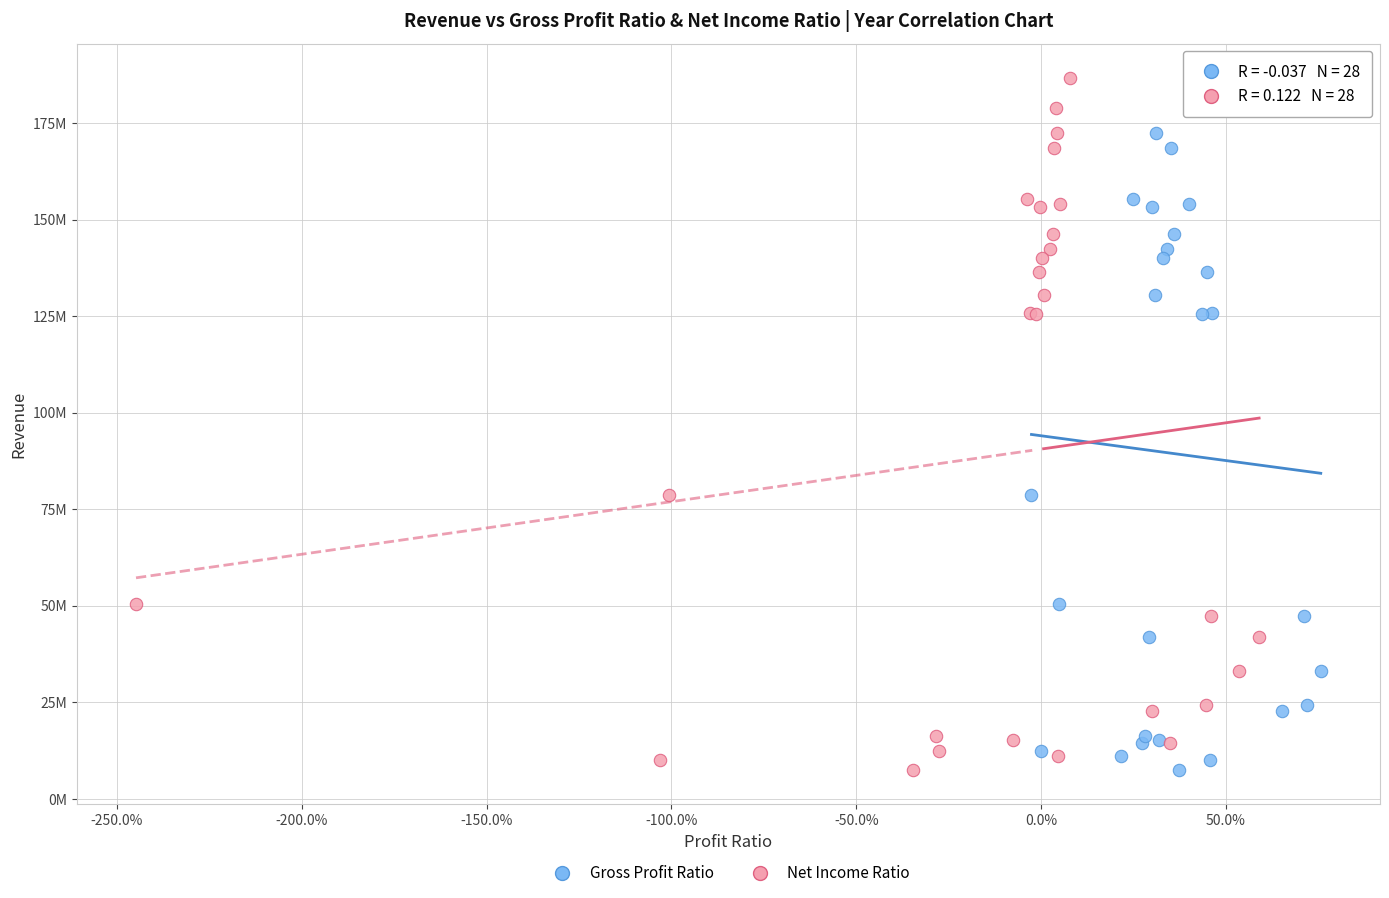

What are all the series names shown in the legend?

Gross Profit Ratio, Net Income Ratio